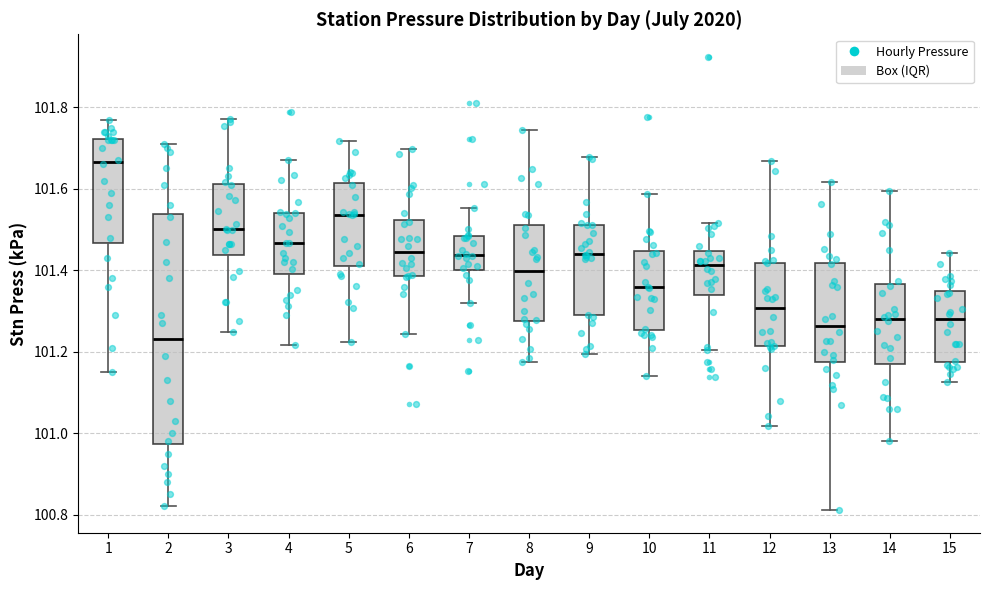

Where is the lower edge of the box at x = 12 on the y-axis? The values are not printed on the chart, so give them approximately, as read against the axis.

101.22